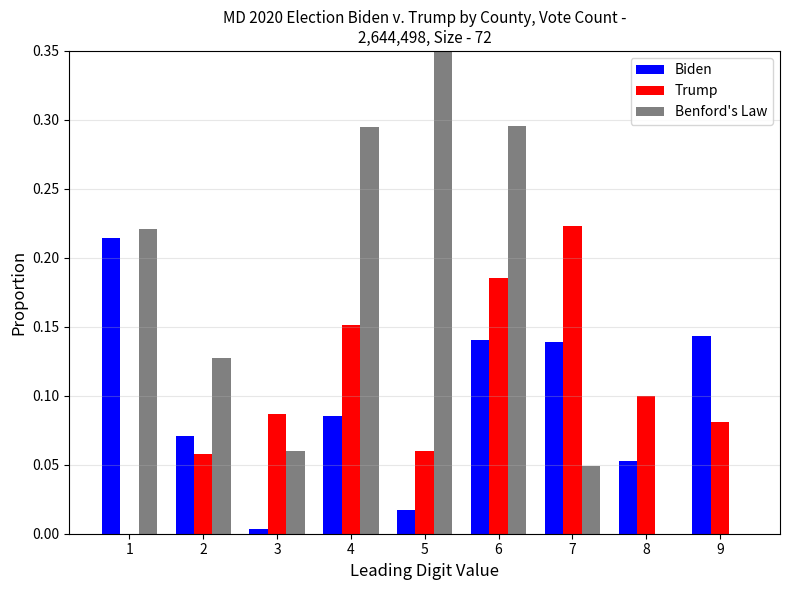

What is the sum of all Trump values?

0.9